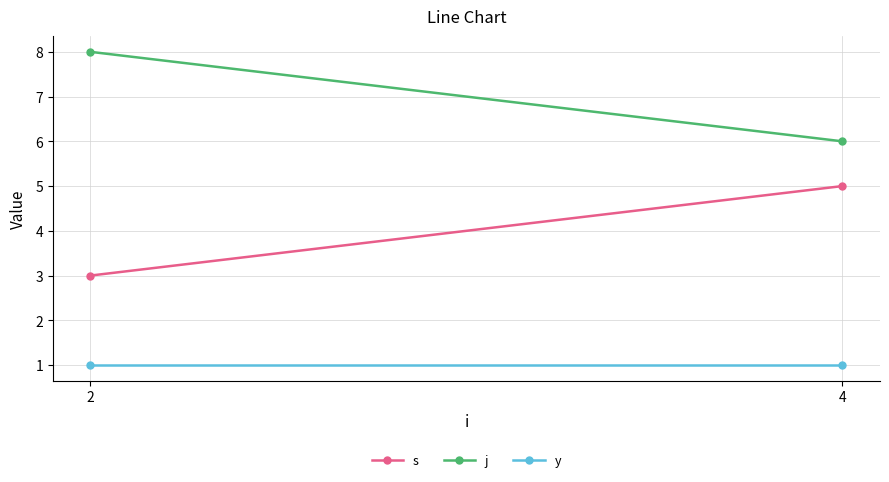

Rank the series at 2 from highest to lowest value.

j, s, y